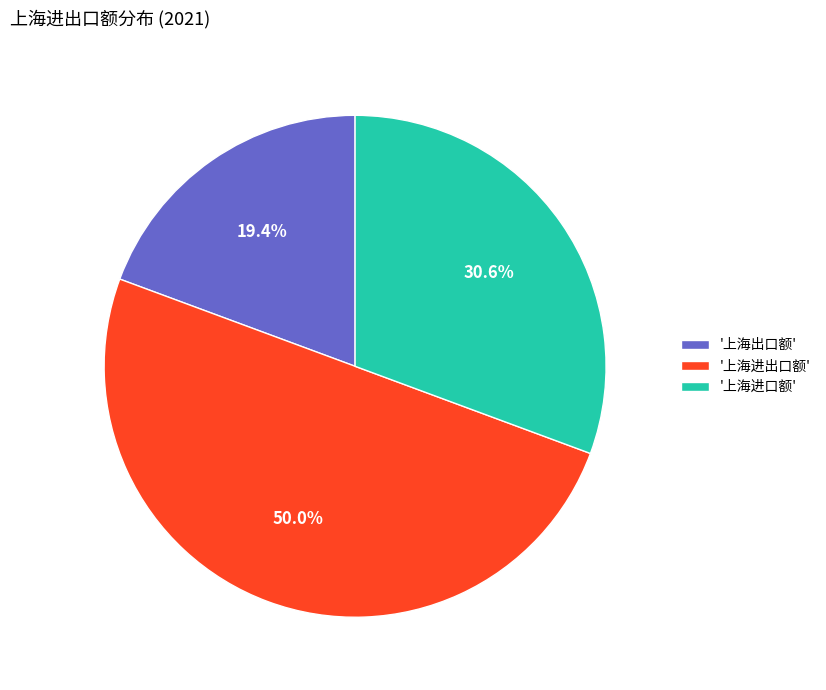

Approximately how many times larger is the value at '上海进出口额' compared to '上海进口额'?

1.6